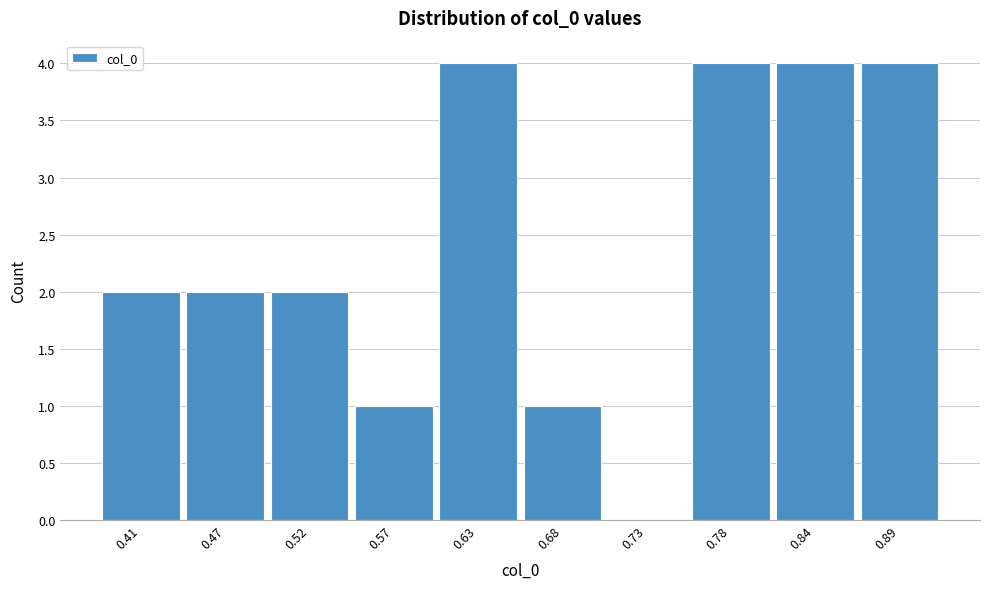

Reading left to right, list all the values displayed in this chart.

0.41=2	0.47=2	0.52=2	0.57=1	0.63=4	0.68=1	0.73=0	0.78=4	0.84=4	0.89=4